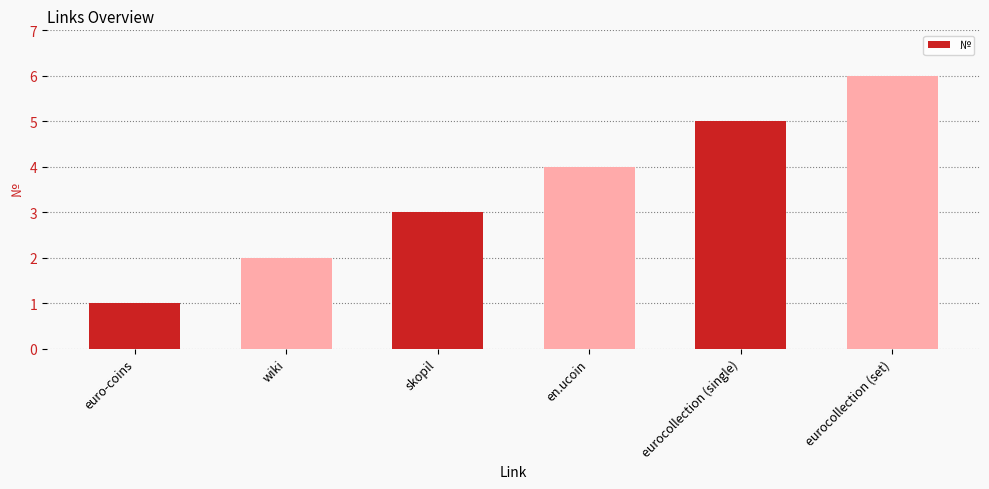

At which label is the value closest to 3?

skopil